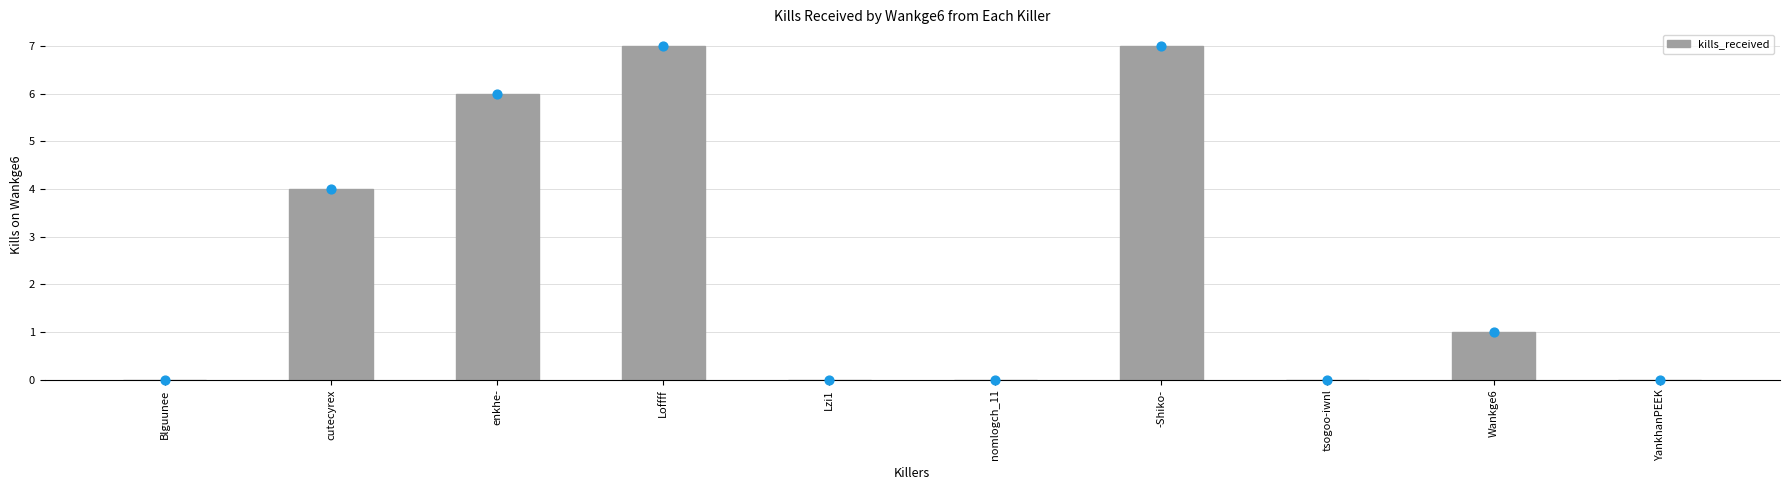

Between YankhanPEEK and Wankge6, which is larger?

Wankge6